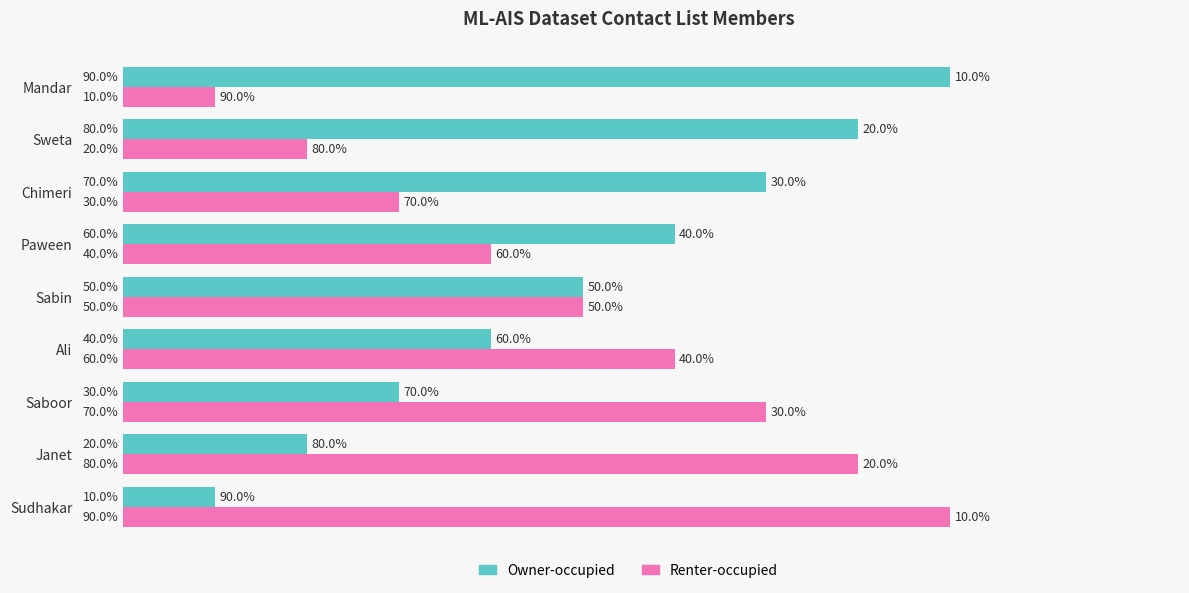

Which category has the lowest value in the Renter-occupied series?

Mandar